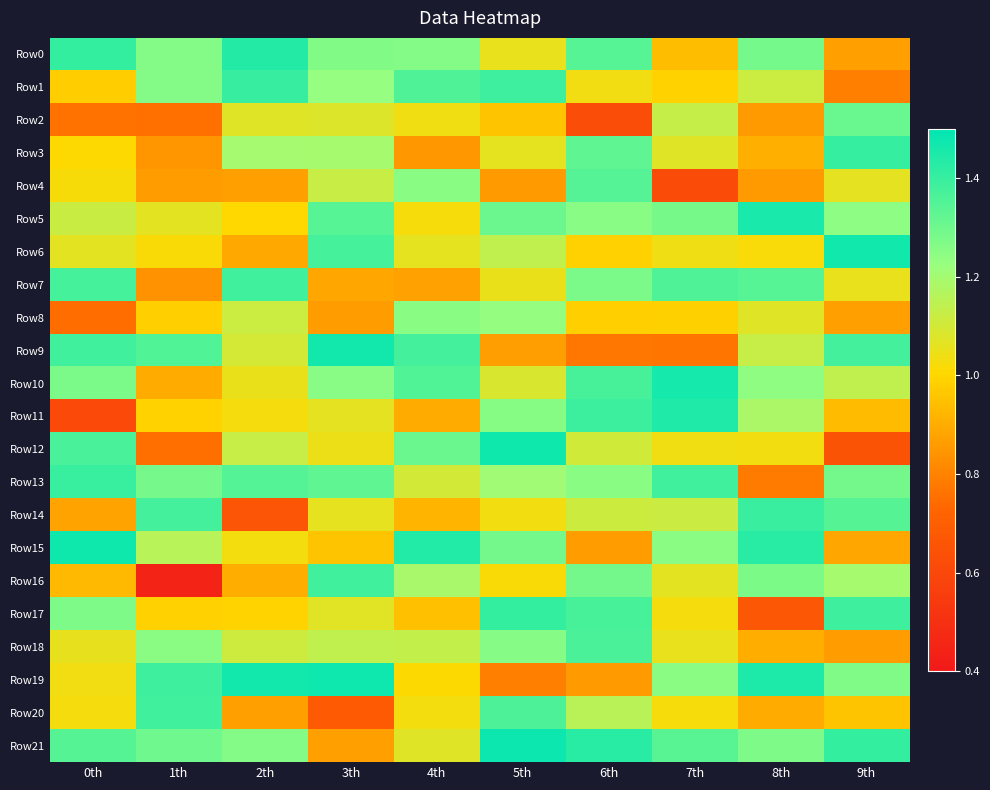

What is the greatest value displayed?

1.5